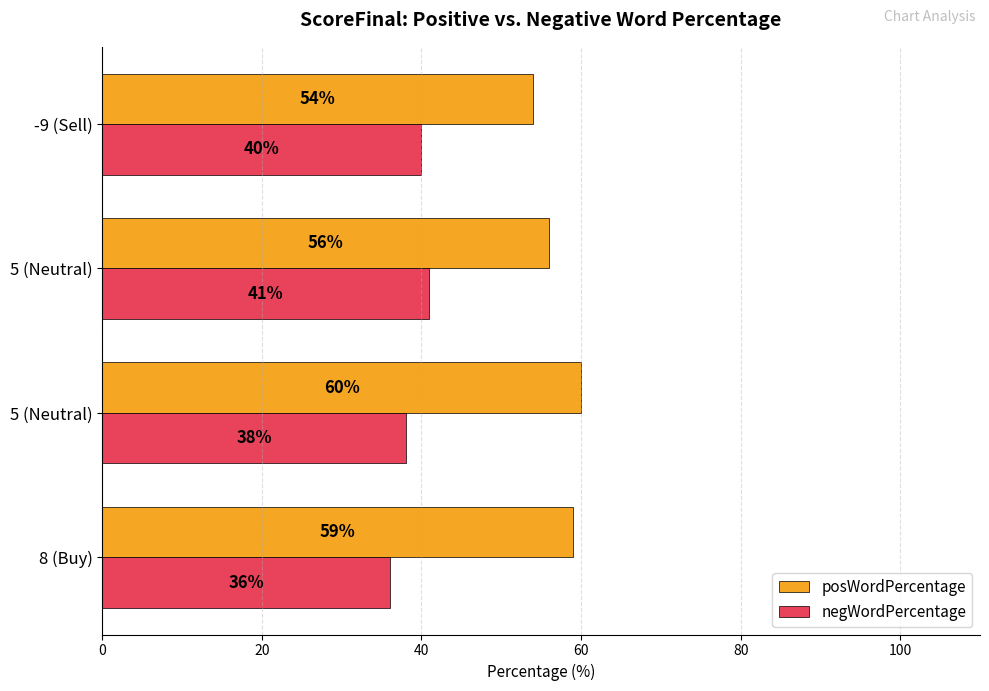

What is the average value of the posWordPercentage series?

57